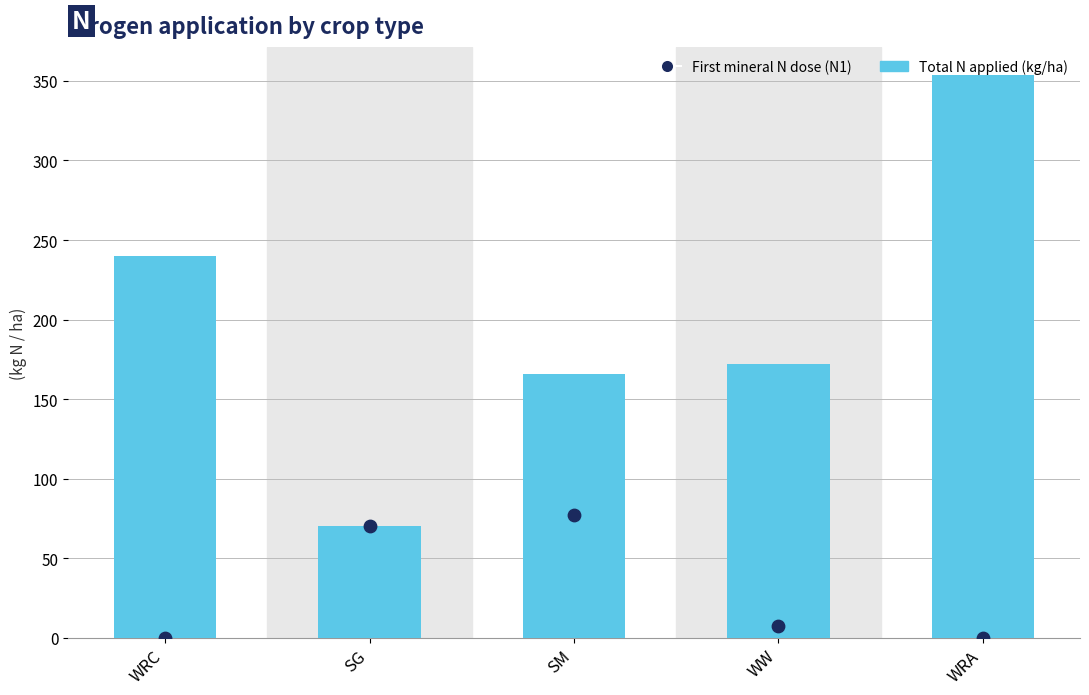

Which series has the largest total across all categories?

Total N applied (kg/ha)